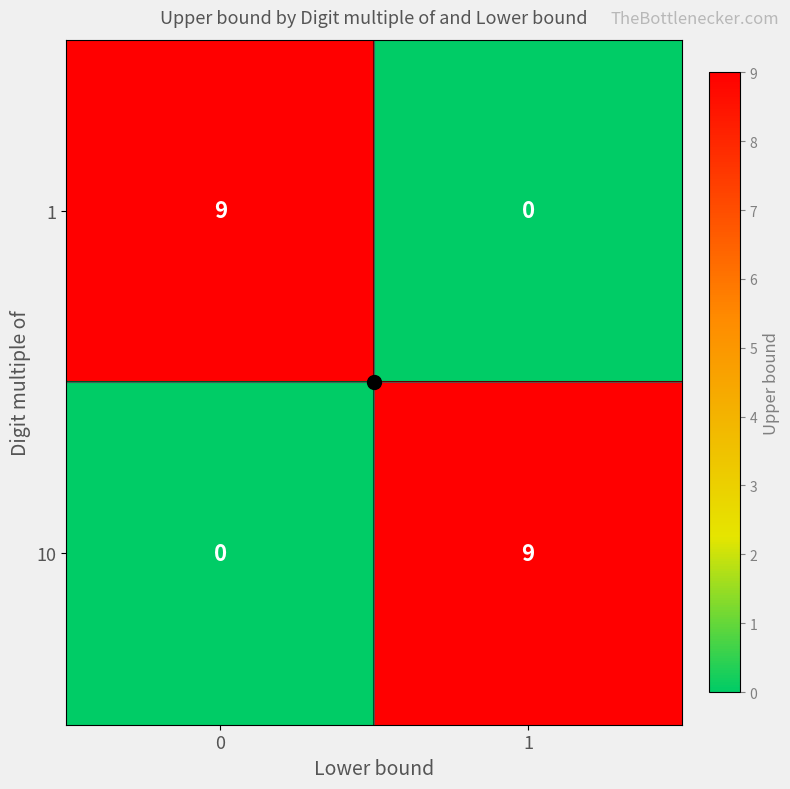

Read the 10 value at 1.

9